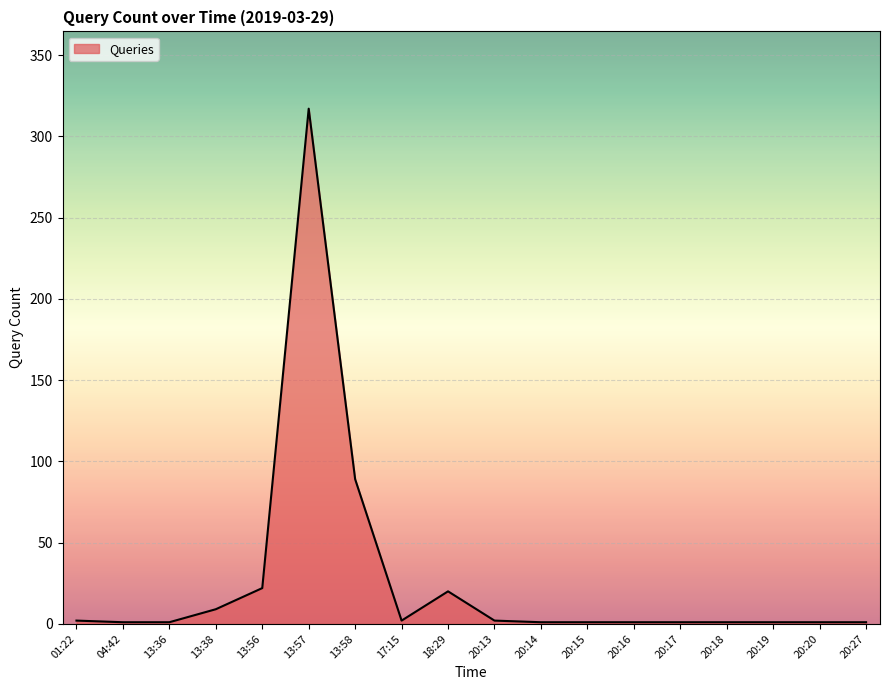

The chart shows a value of 1 at 04:42. True or false?

True